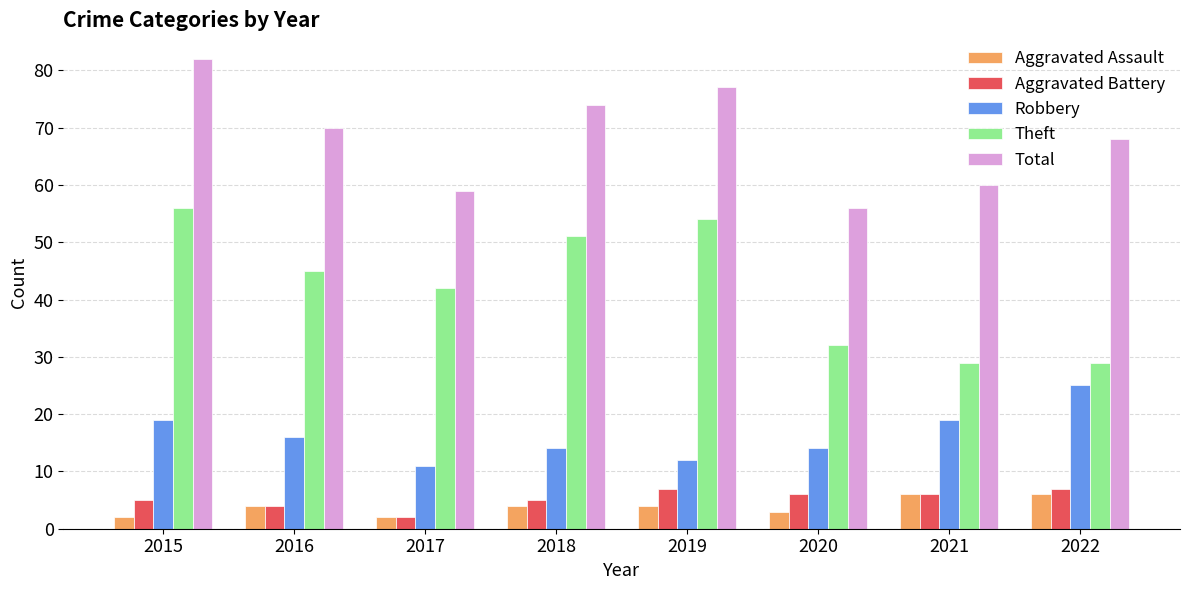

What is the maximum value for Robbery?

25